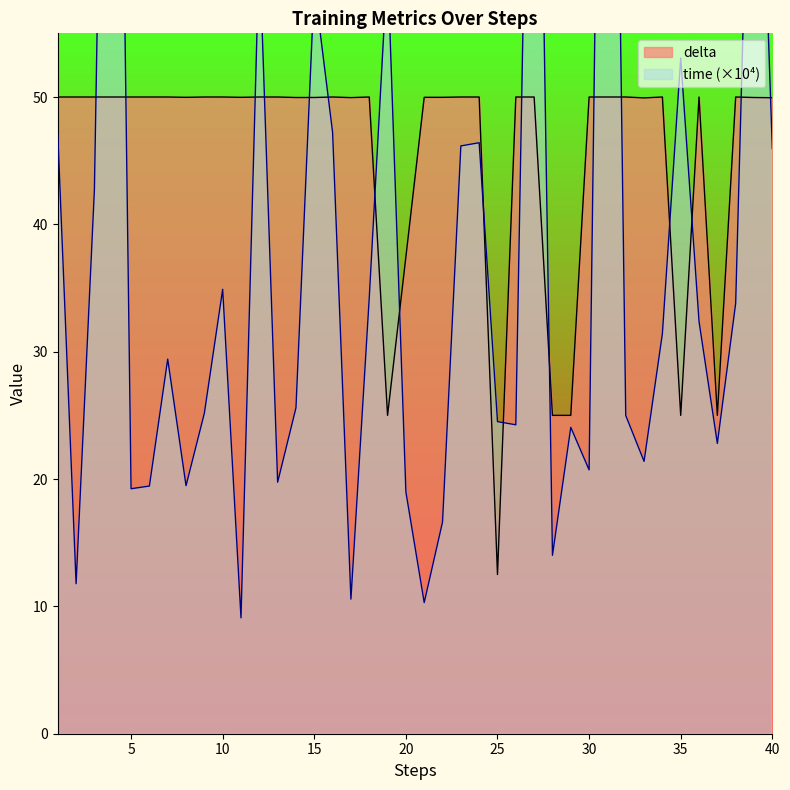

What is the minimum value shown in the chart?

9.1